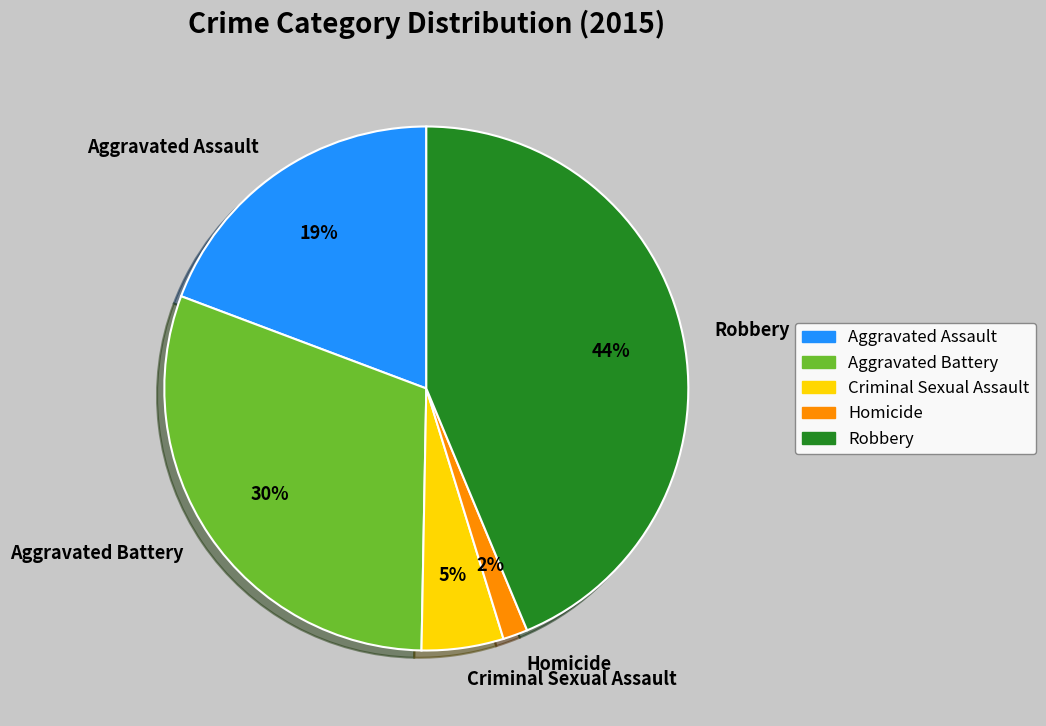

Which slice is the largest?

Robbery